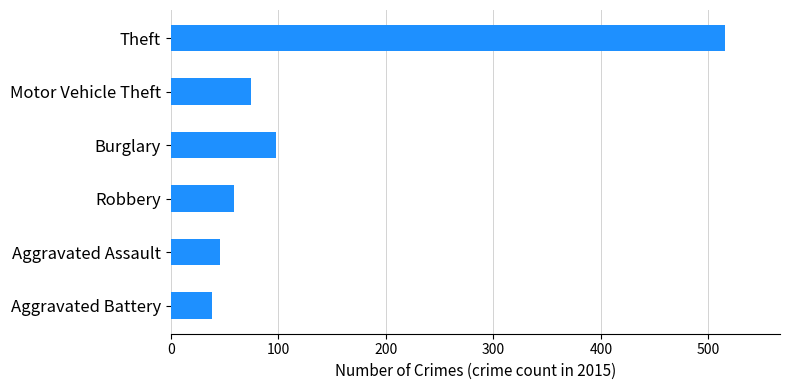

What is the change in value from Burglary to Robbery?

-39